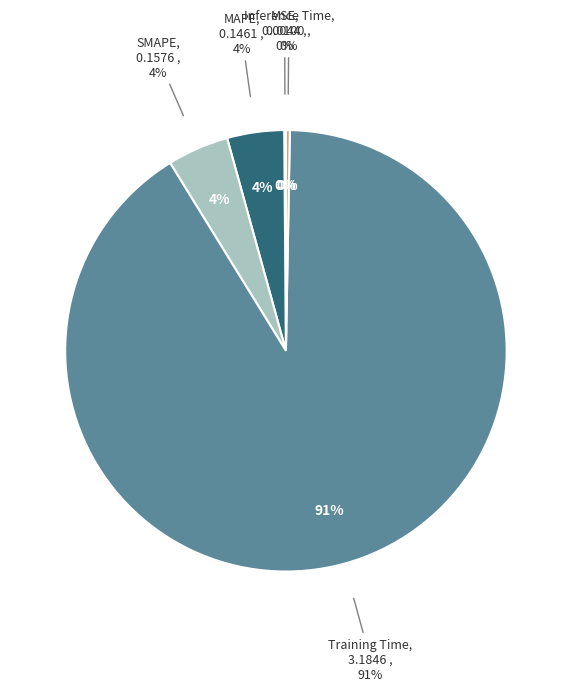

What is the smallest slice in the pie chart?

MSE